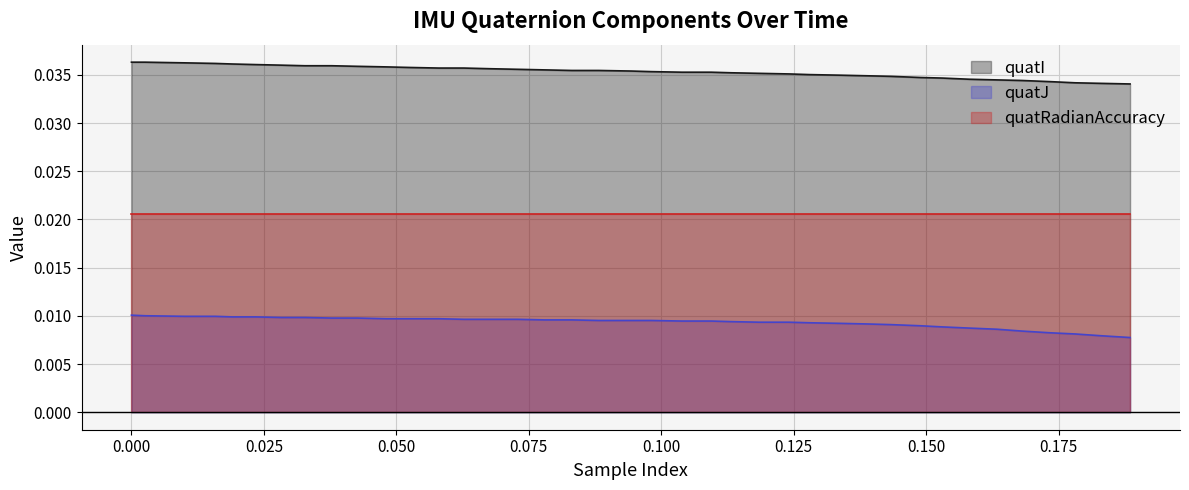

Which series has the largest total across all categories?

quatI